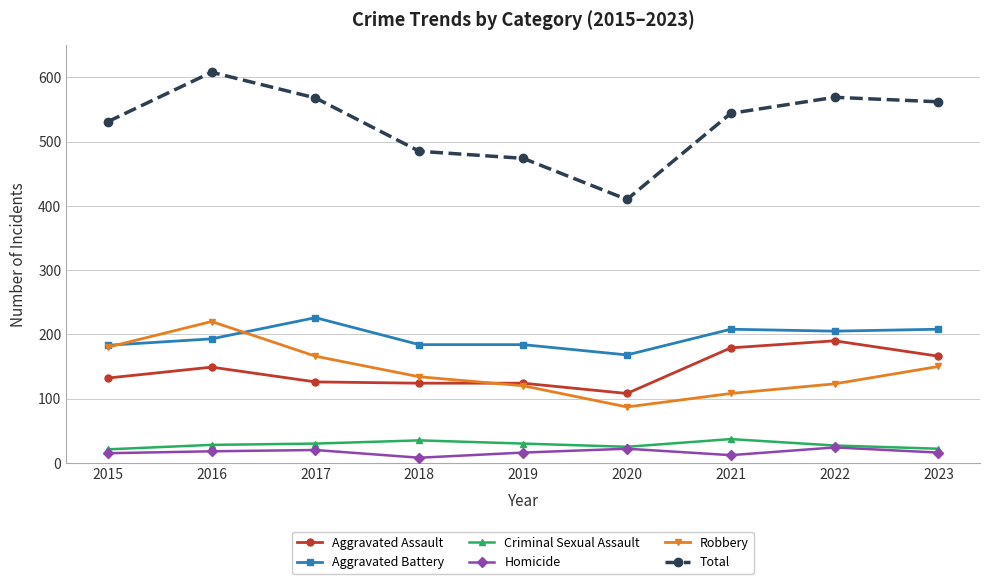

True or false: Total and Criminal Sexual Assault cross at least once.

False